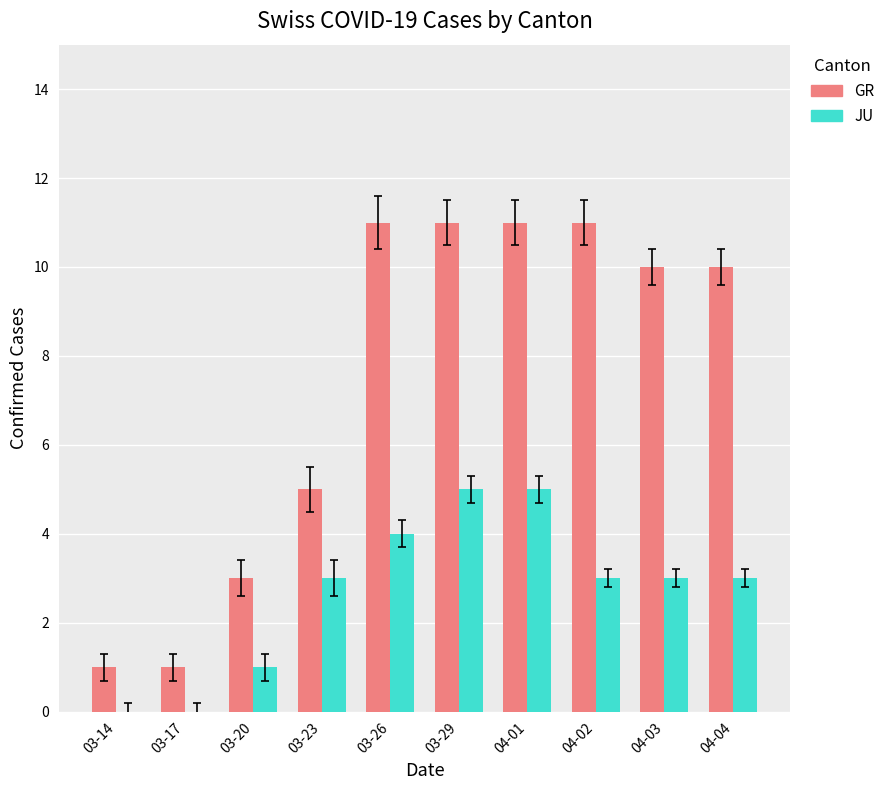

The GR series shows 10 at 04-04. True or false?

True